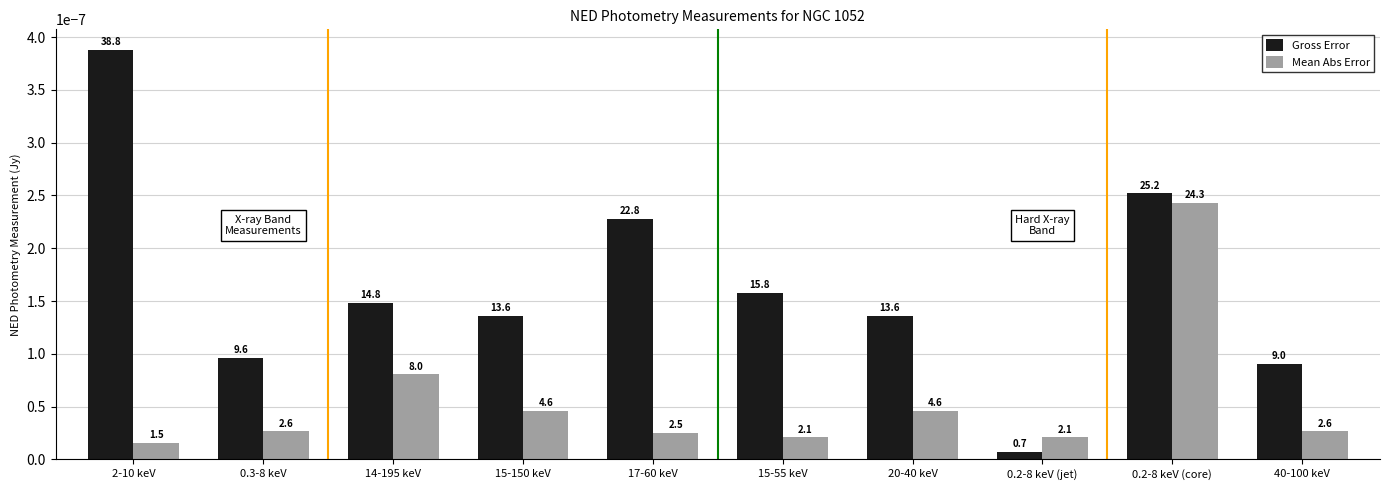

How many bars are there in each group?

2